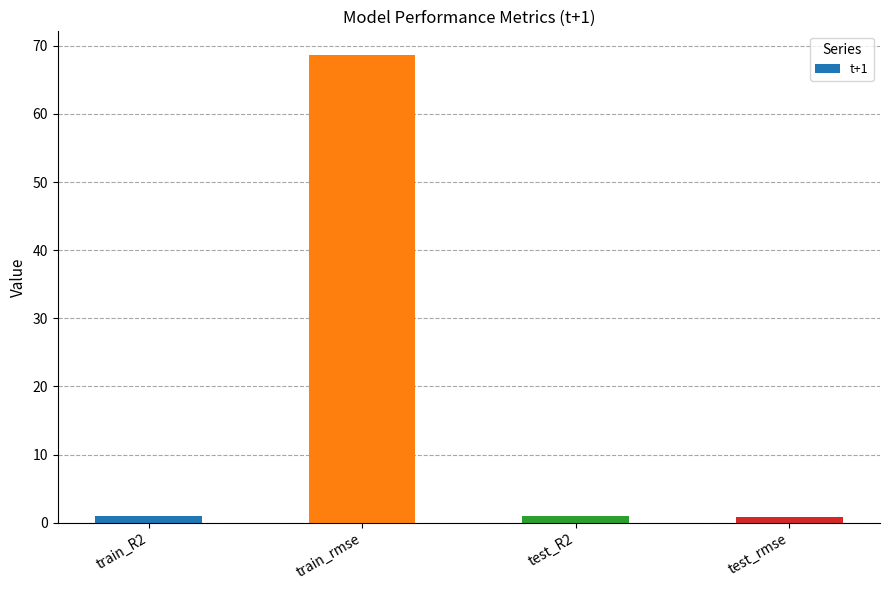

The chart shows a value of 1.0 at test_R2. True or false?

True